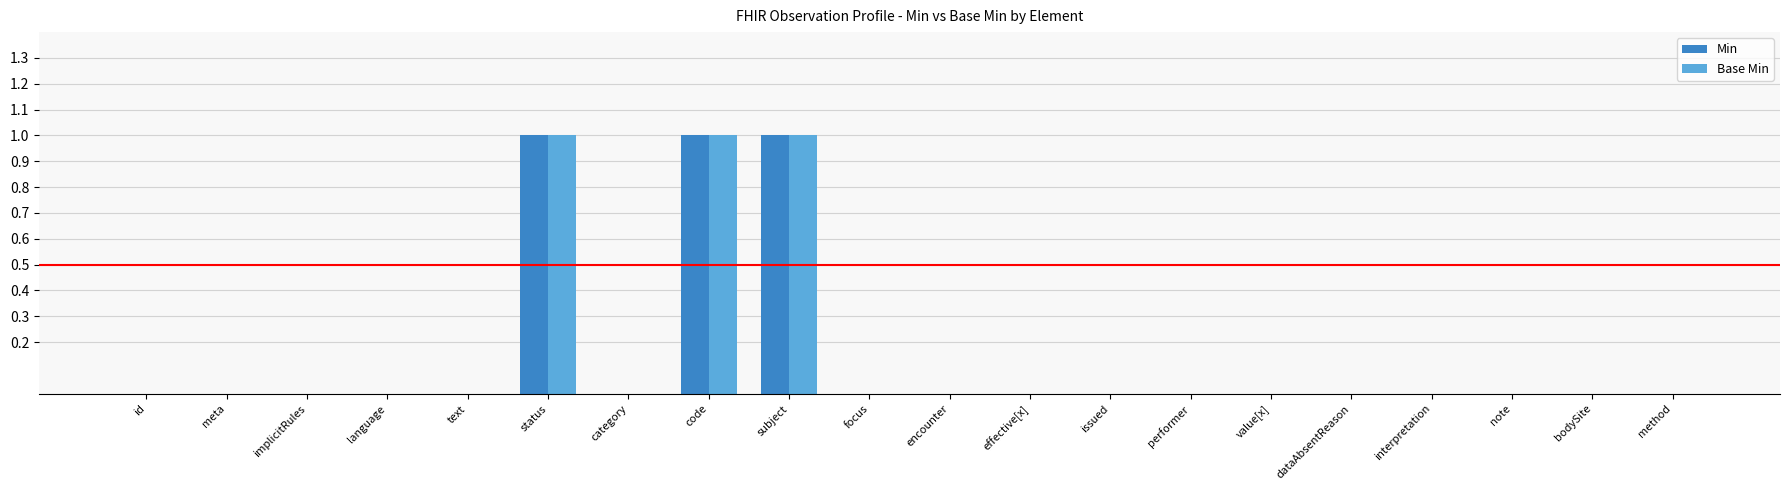

Is the value of Base Min at meta greater than the value of Min at status?

No